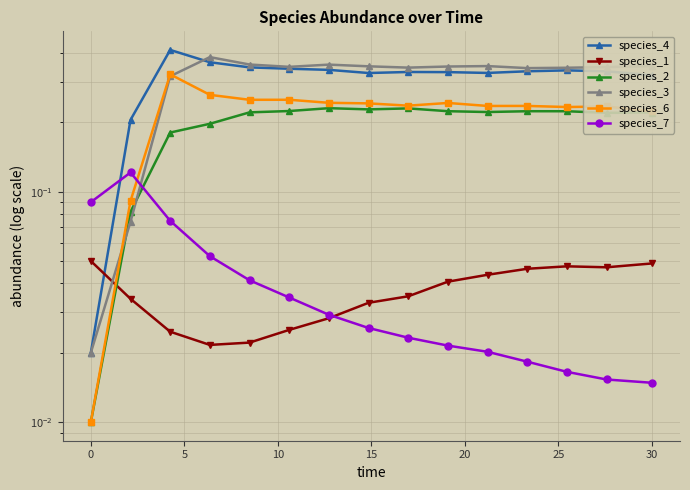

The species_6 series shows 0.1 at 30. True or false?

False